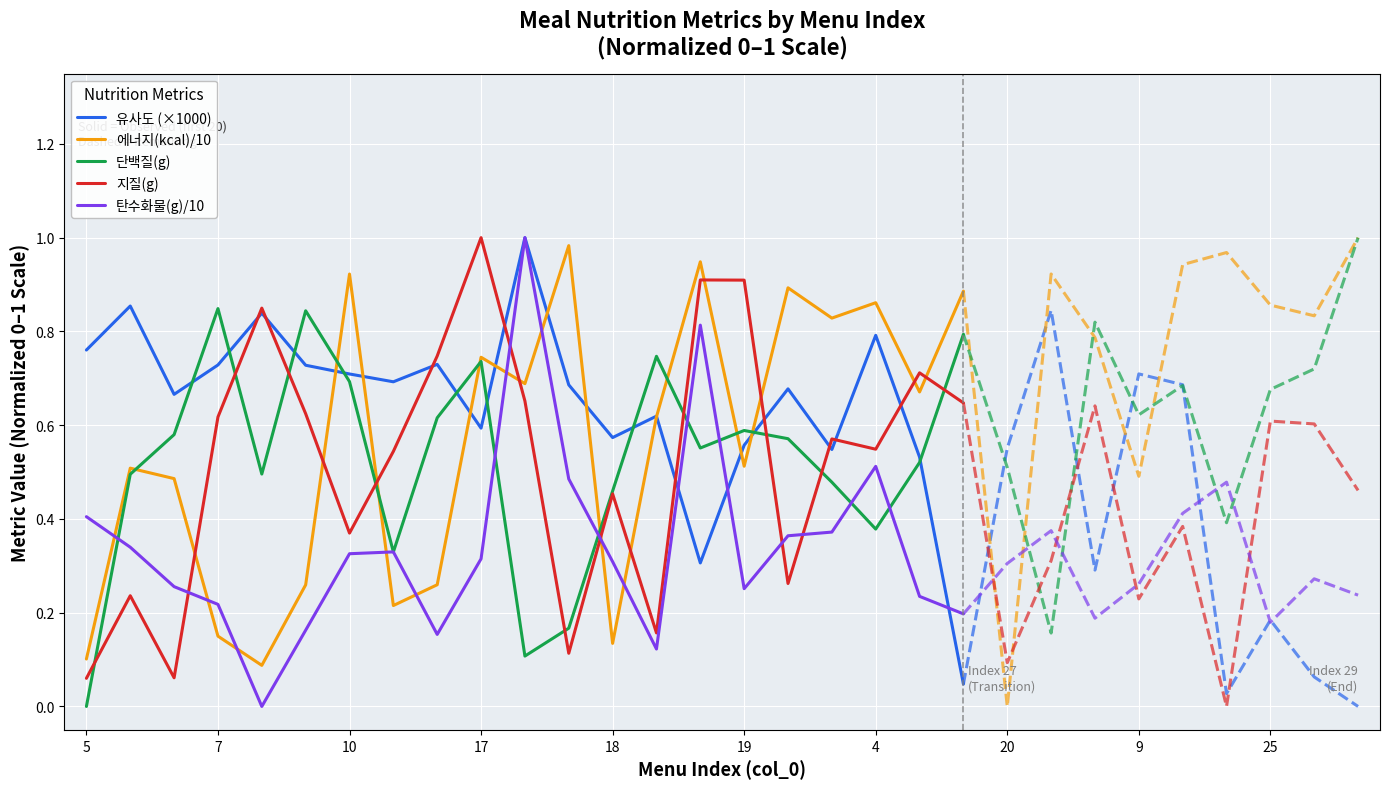

How many times do 에너지(kcal)/10 and 탄수화물(g)/10 cross each other?

9